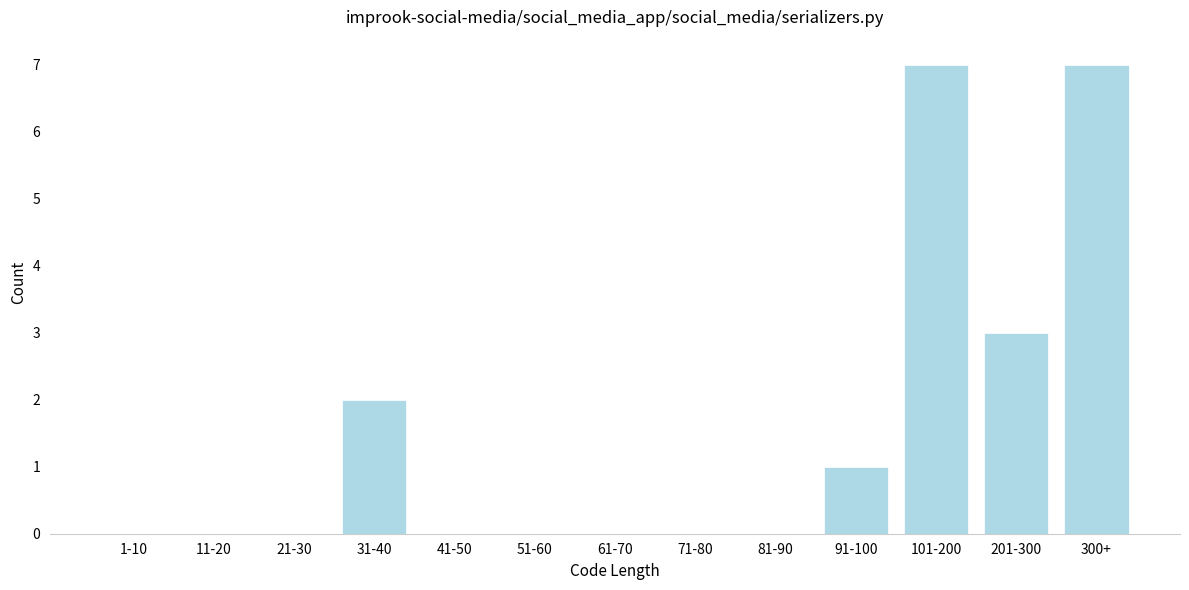

Reading right to left, transcribe all the data shown in this chart.

300+=7	201-300=3	101-200=7	91-100=1	81-90=0	71-80=0	61-70=0	51-60=0	41-50=0	31-40=2	21-30=0	11-20=0	1-10=0